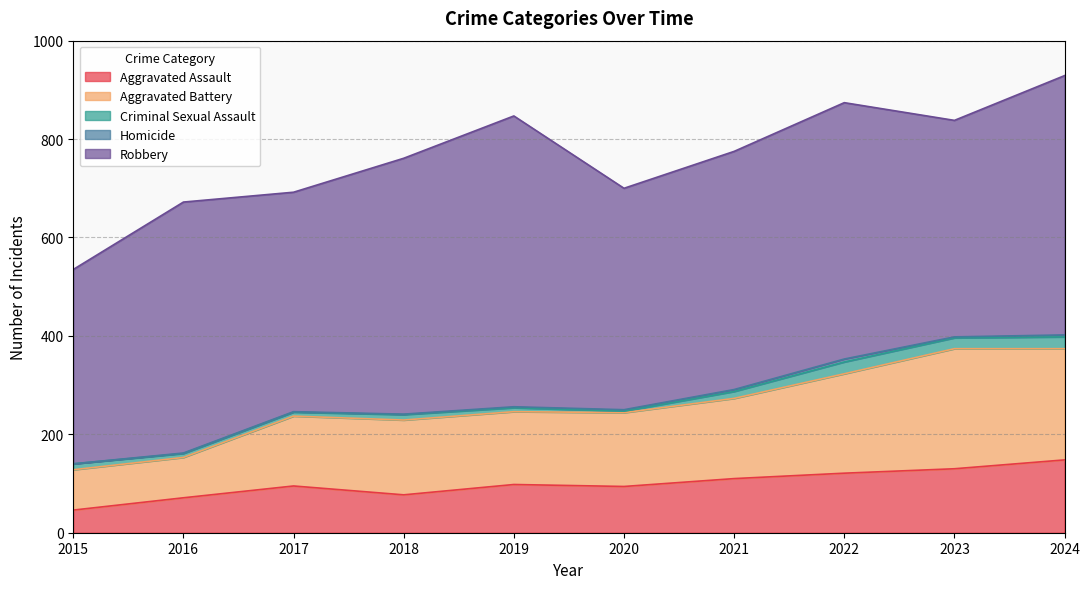

What is the spread (max minus min) of values at 2018?

519